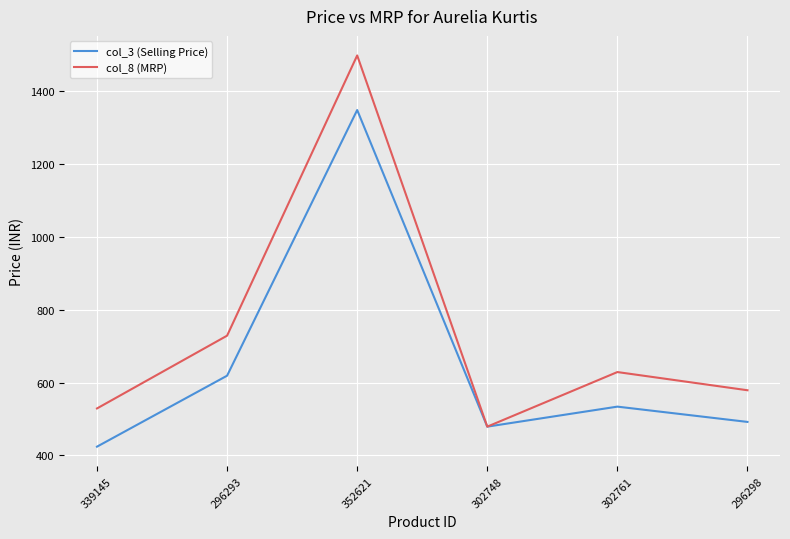

Reading right to left, extract all data points from this chart.

col_3 (Selling Price): 296298=492	302761=534	302748=479	352621=1349	296293=619	339145=424
col_8 (MRP): 296298=579	302761=629	302748=479	352621=1499	296293=729	339145=529